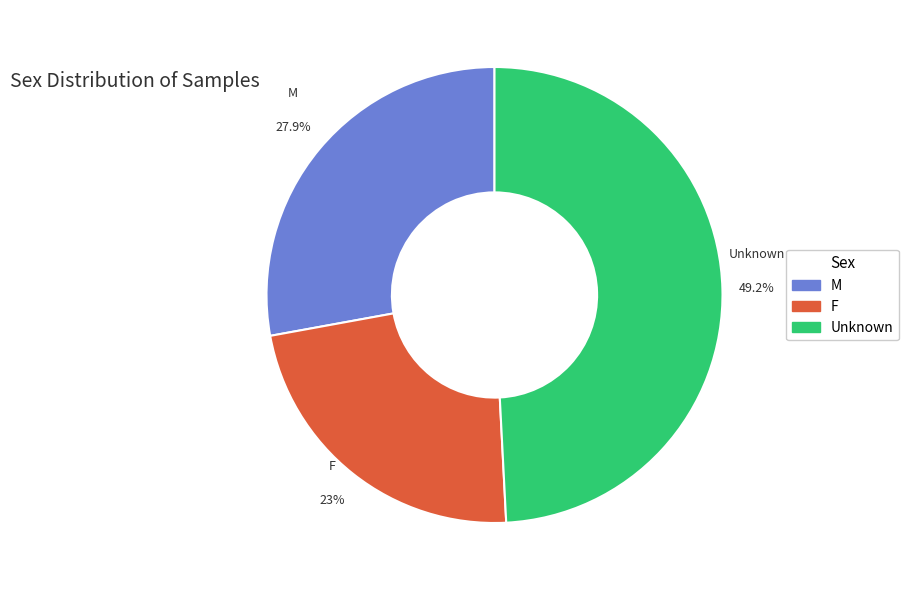

The F slice represents 8% of the pie. True or false?

False